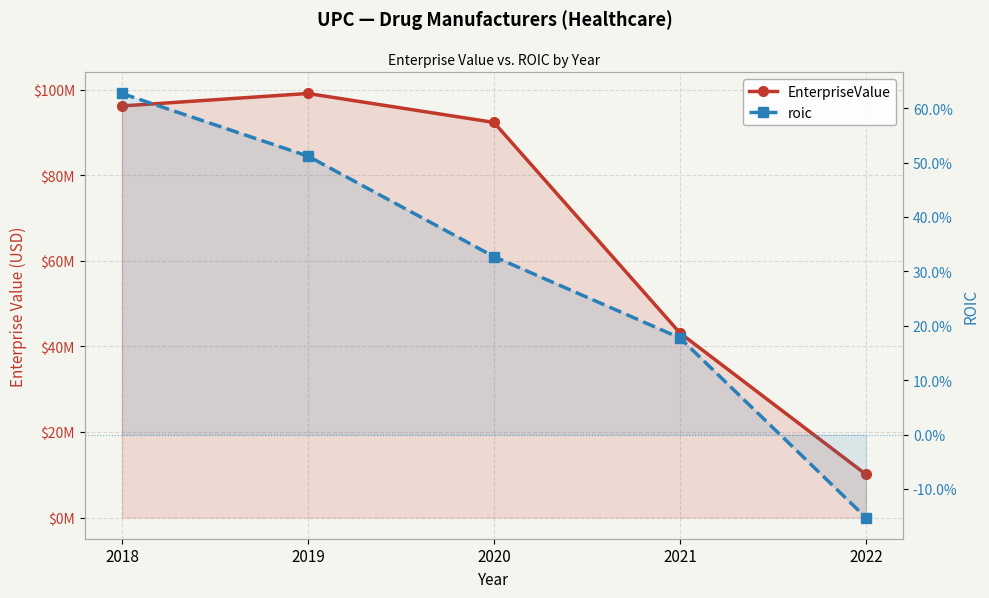

True or false: roic and EnterpriseValue intersect in this chart.

False